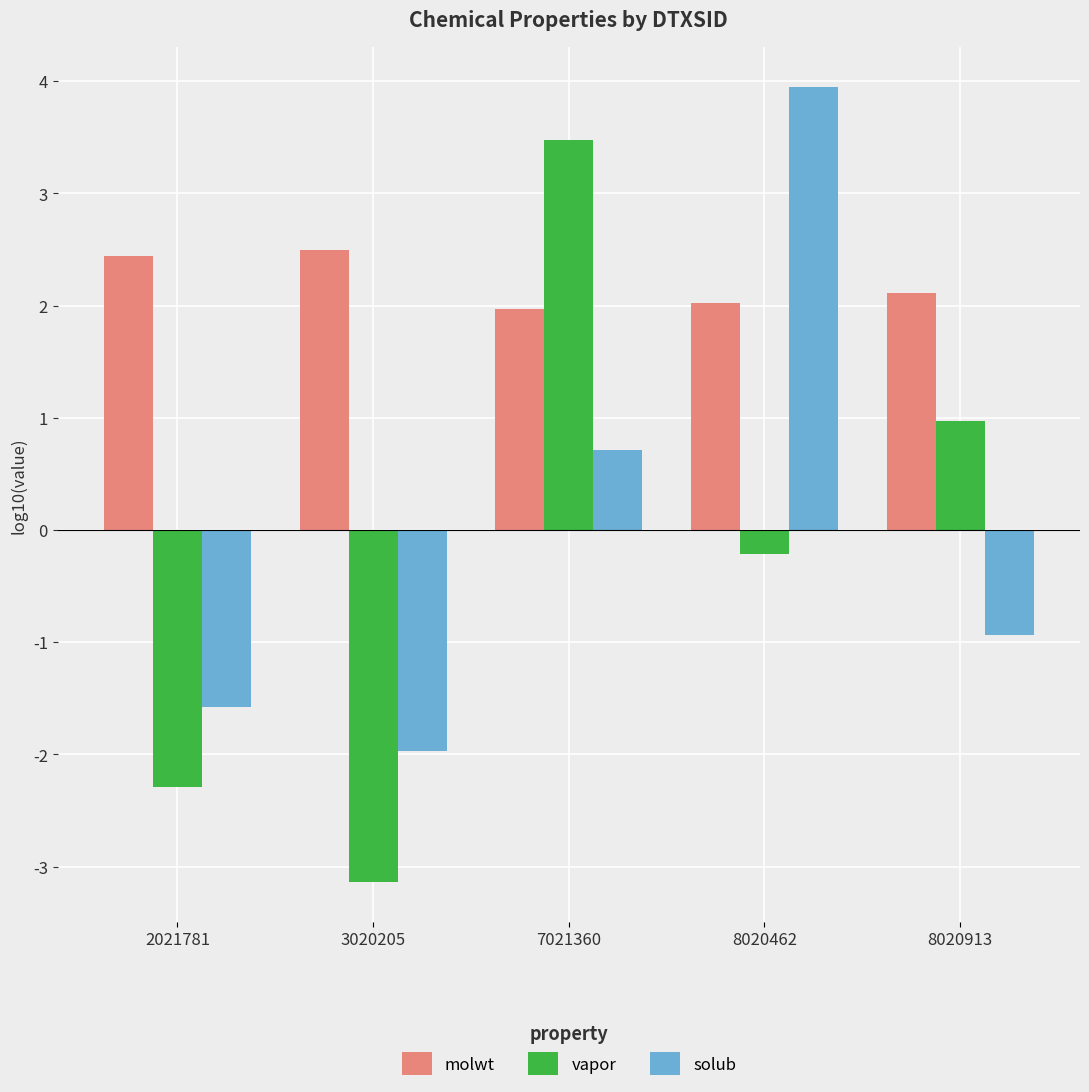

How many bars are there in total?

15